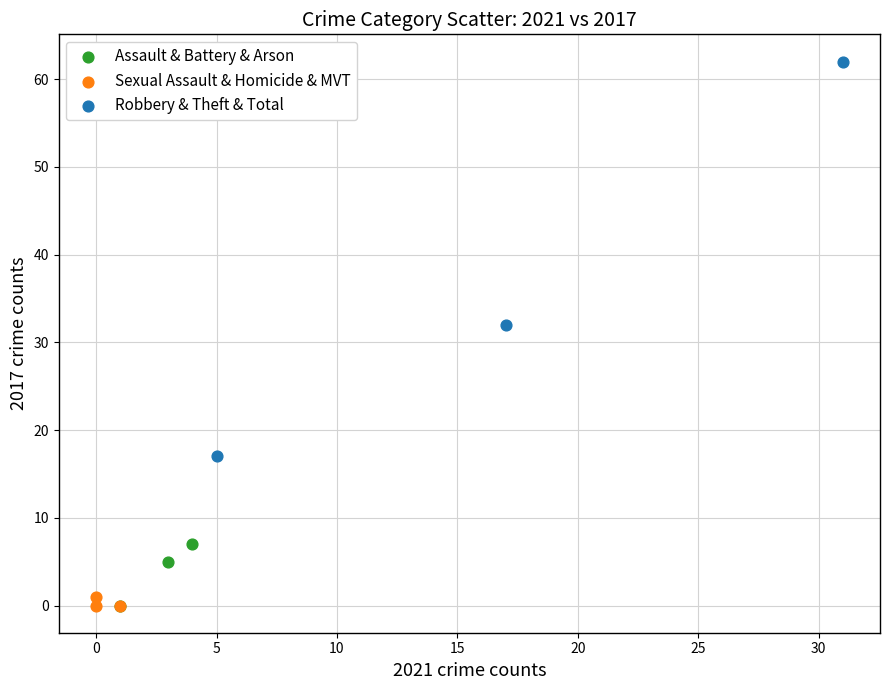

Which series contains the highest Y value?

Robbery & Theft & Total